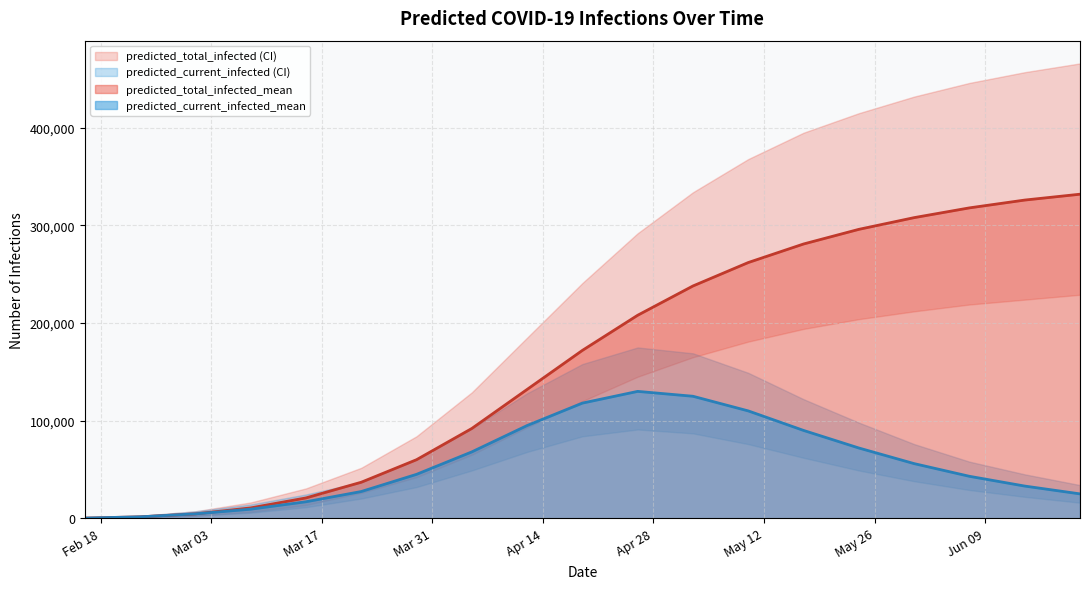

Where is the first local maximum for predicted_current_infected_lower?

2020-04-26